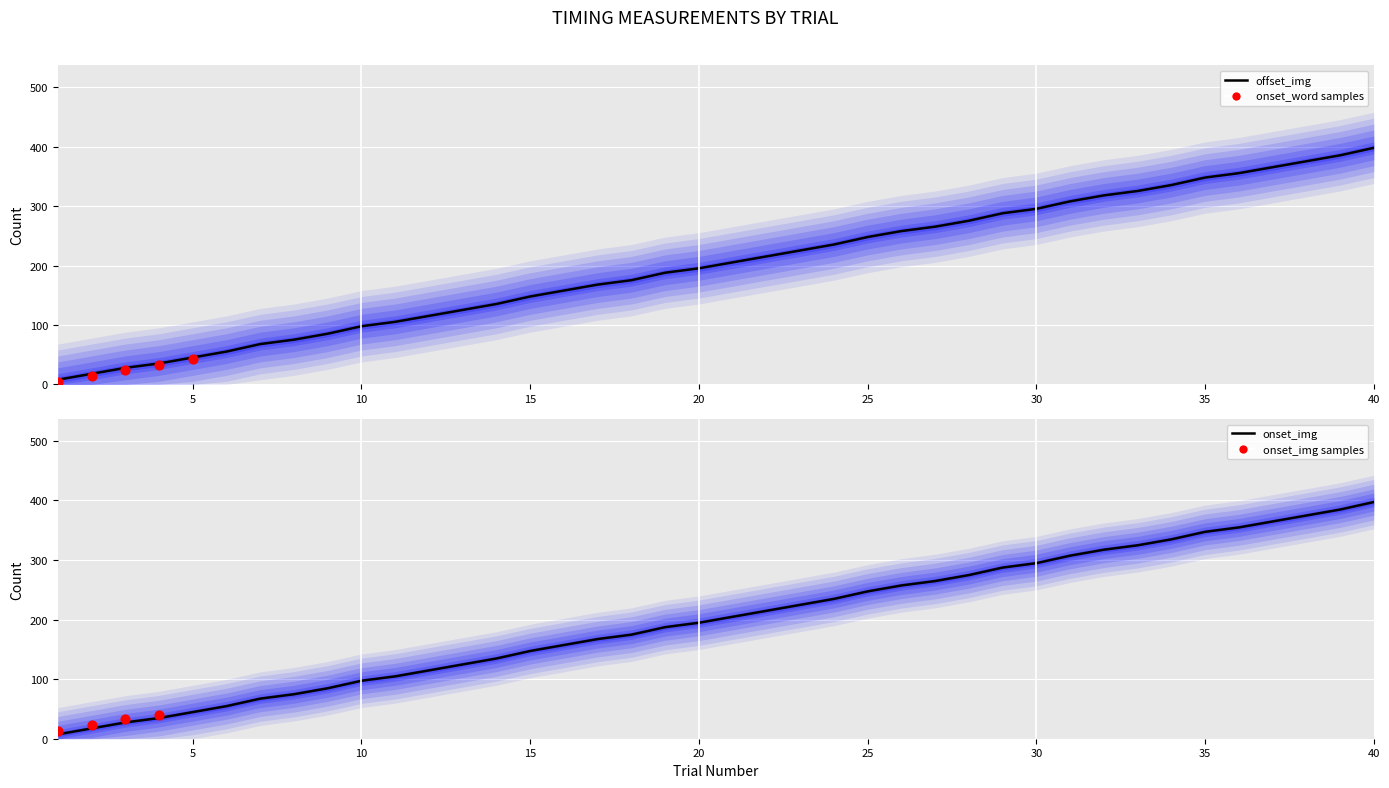

What is the total value across all series at 3?

55.3